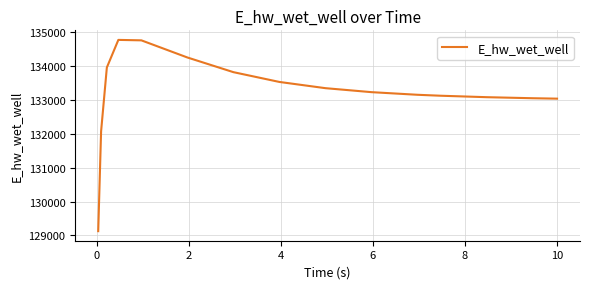

What is the maximum value shown in the chart?

134775.3